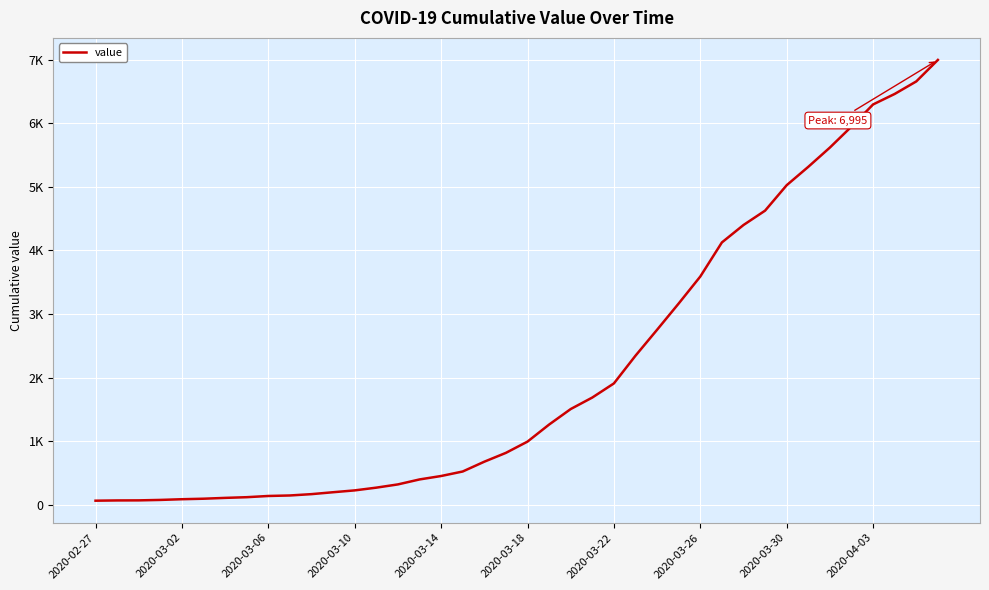

Is this an area chart (filled region under the line)?

No